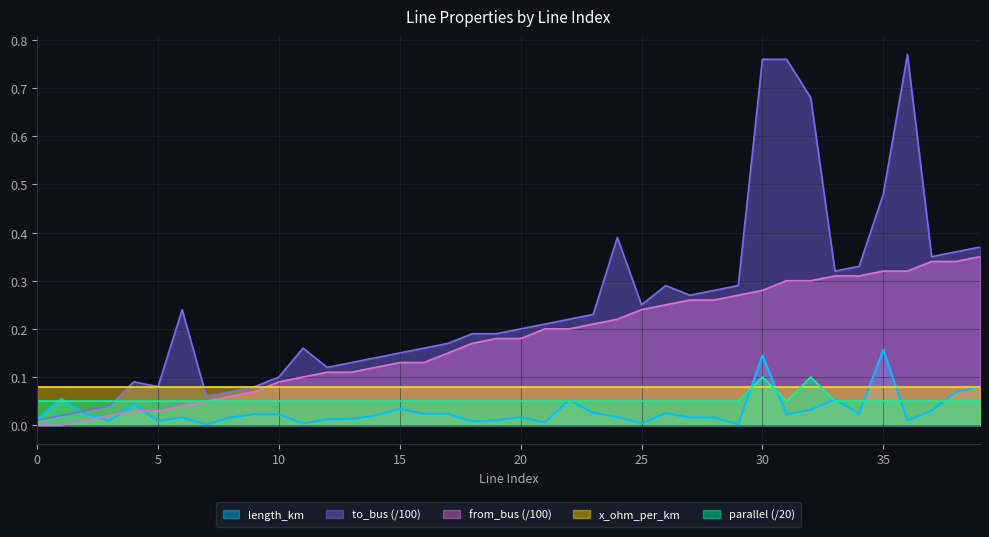

What is the difference between the highest and lowest values at 31?

0.7